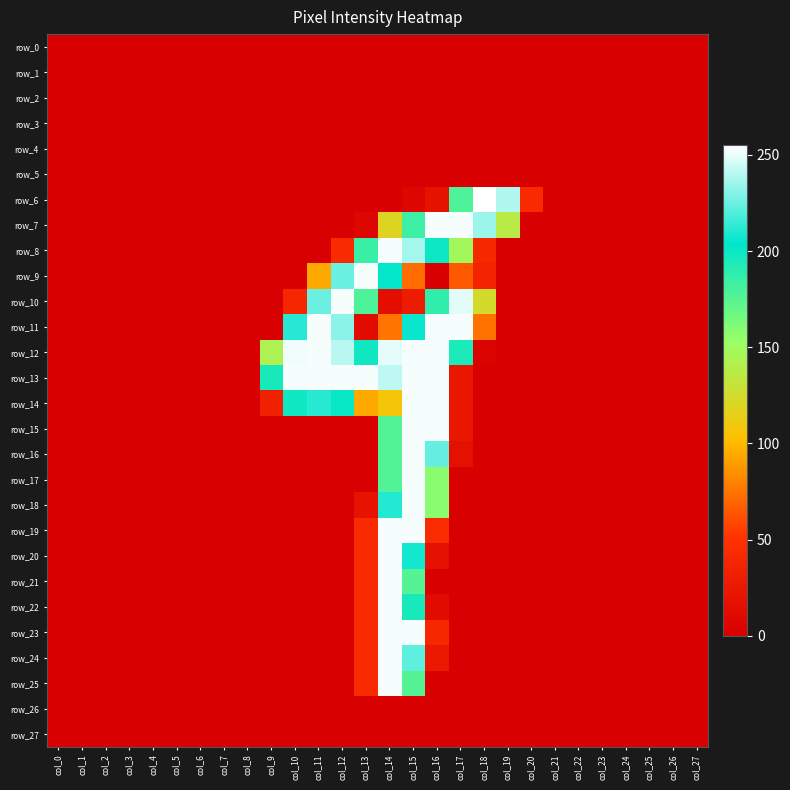

Reading left to right, list all the values displayed in this chart.

row_0: 0	0	0	0	0	0	0	0	0	0	0	0	0	0	0	0	0	0	0	0	0	0	0	0	0	0	0	0
row_1: 0	0	0	0	0	0	0	0	0	0	0	0	0	0	0	0	0	0	0	0	0	0	0	0	0	0	0	0
row_2: 0	0	0	0	0	0	0	0	0	0	0	0	0	0	0	0	0	0	0	0	0	0	0	0	0	0	0	0
row_3: 0	0	0	0	0	0	0	0	0	0	0	0	0	0	0	0	0	0	0	0	0	0	0	0	0	0	0	0
row_4: 0	0	0	0	0	0	0	0	0	0	0	0	0	0	0	0	0	0	0	0	0	0	0	0	0	0	0	0
row_5: 0	0	0	0	0	0	0	0	0	0	0	0	0	0	0	0	0	0	0	0	0	0	0	0	0	0	0	0
row_6: 0	0	0	0	0	0	0	0	0	0	0	0	0	0	0	6	18	178	255	239	42	0	0	0	0	0	0	0
row_7: 0	0	0	0	0	0	0	0	0	0	0	0	0	6	119	184	253	253	235	137	0	0	0	0	0	0	0	0
row_8: 0	0	0	0	0	0	0	0	0	0	0	0	42	185	253	237	200	147	40	0	0	0	0	0	0	0	0	0
row_9: 0	0	0	0	0	0	0	0	0	0	0	94	225	253	203	72	0	65	35	0	0	0	0	0	0	0	0	0
row_10: 0	0	0	0	0	0	0	0	0	0	38	225	253	178	14	28	188	249	124	0	0	0	0	0	0	0	0	0
row_11: 0	0	0	0	0	0	0	0	0	0	212	253	232	11	75	206	253	253	74	0	0	0	0	0	0	0	0	0
row_12: 0	0	0	0	0	0	0	0	0	143	252	253	241	199	250	253	253	195	3	0	0	0	0	0	0	0	0	0
row_13: 0	0	0	0	0	0	0	0	0	196	253	253	253	253	242	253	253	23	0	0	0	0	0	0	0	0	0	0
row_14: 0	0	0	0	0	0	0	0	0	33	199	212	201	94	107	253	253	23	0	0	0	0	0	0	0	0	0	0
row_15: 0	0	0	0	0	0	0	0	0	0	0	0	0	0	177	253	253	23	0	0	0	0	0	0	0	0	0	0
row_16: 0	0	0	0	0	0	0	0	0	0	0	0	0	0	177	253	224	16	0	0	0	0	0	0	0	0	0	0
row_17: 0	0	0	0	0	0	0	0	0	0	0	0	0	0	177	253	158	0	0	0	0	0	0	0	0	0	0	0
row_18: 0	0	0	0	0	0	0	0	0	0	0	0	0	19	211	253	158	0	0	0	0	0	0	0	0	0	0	0
row_19: 0	0	0	0	0	0	0	0	0	0	0	0	0	42	253	253	43	0	0	0	0	0	0	0	0	0	0	0
row_20: 0	0	0	0	0	0	0	0	0	0	0	0	0	42	253	208	17	0	0	0	0	0	0	0	0	0	0	0
row_21: 0	0	0	0	0	0	0	0	0	0	0	0	0	42	253	176	0	0	0	0	0	0	0	0	0	0	0	0
row_22: 0	0	0	0	0	0	0	0	0	0	0	0	0	42	253	196	11	0	0	0	0	0	0	0	0	0	0	0
row_23: 0	0	0	0	0	0	0	0	0	0	0	0	0	42	253	253	41	0	0	0	0	0	0	0	0	0	0	0
row_24: 0	0	0	0	0	0	0	0	0	0	0	0	0	42	253	223	25	0	0	0	0	0	0	0	0	0	0	0
row_25: 0	0	0	0	0	0	0	0	0	0	0	0	0	42	253	176	0	0	0	0	0	0	0	0	0	0	0	0
row_26: 0	0	0	0	0	0	0	0	0	0	0	0	0	0	0	0	0	0	0	0	0	0	0	0	0	0	0	0
row_27: 0	0	0	0	0	0	0	0	0	0	0	0	0	0	0	0	0	0	0	0	0	0	0	0	0	0	0	0